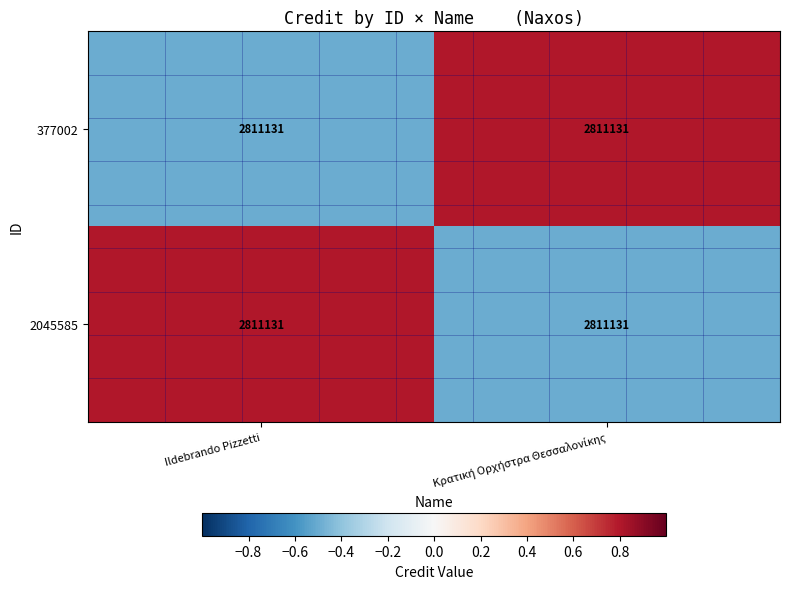

How many values in the 377002 series exceed 0?

1